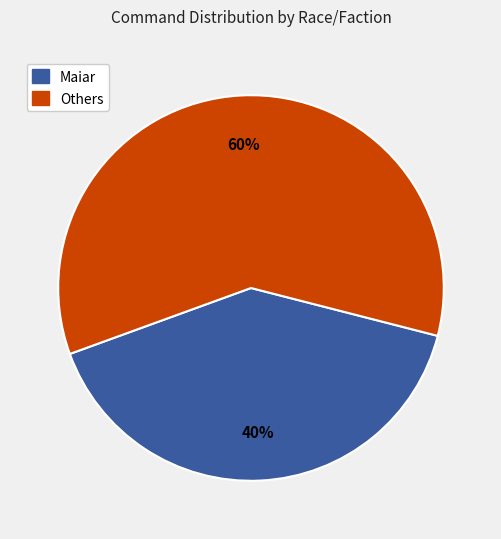

Between Others and Maiar, which is larger?

Others